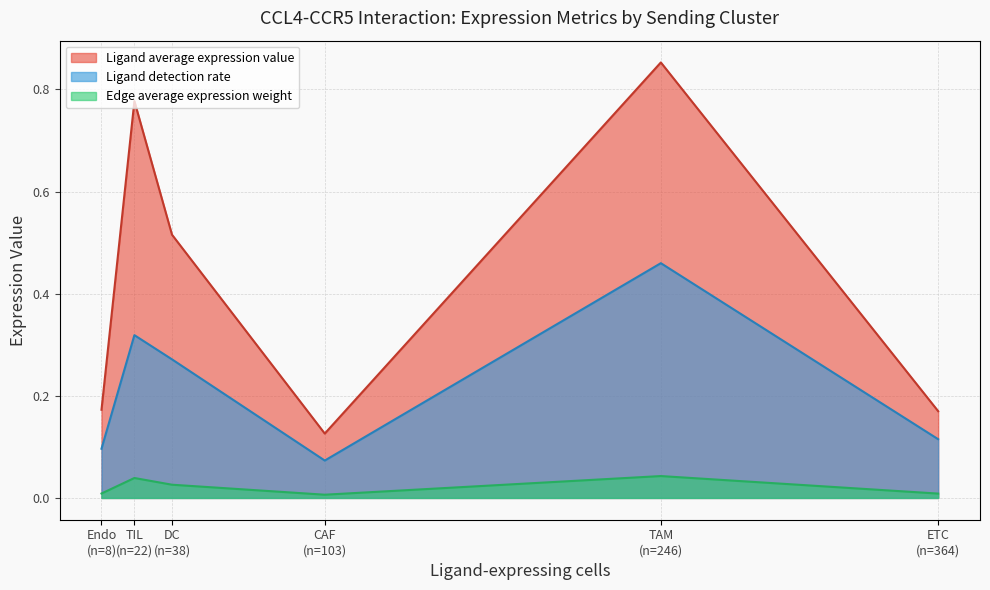

Does the chart display data point markers on the line(s)?

No